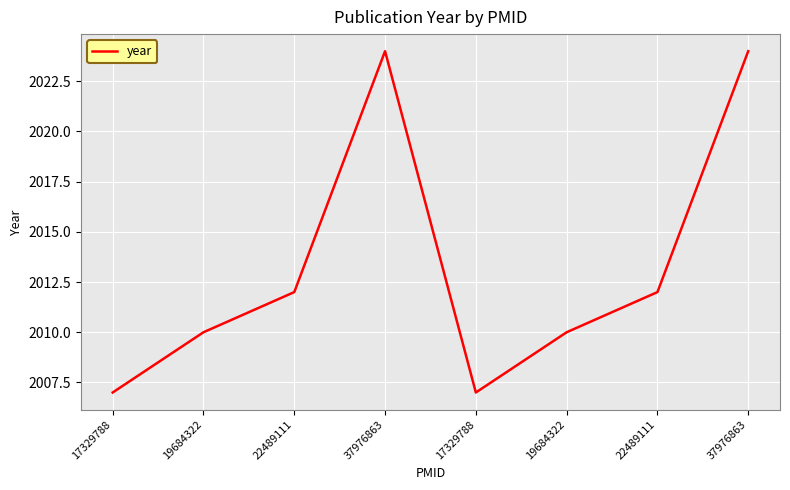

At which category does the data reach its first local valley?

17329788